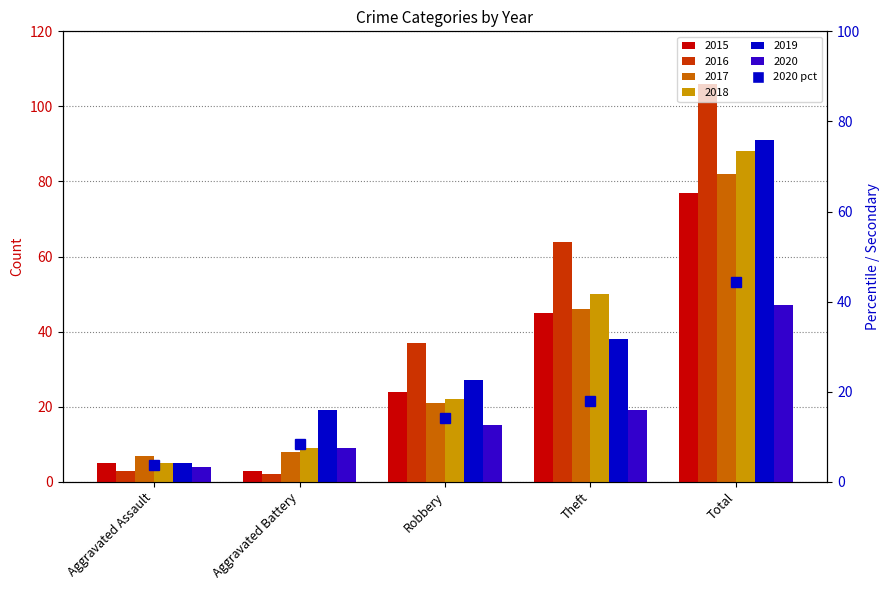

What is the sum of the 2018 values at Aggravated Assault and Total?

93